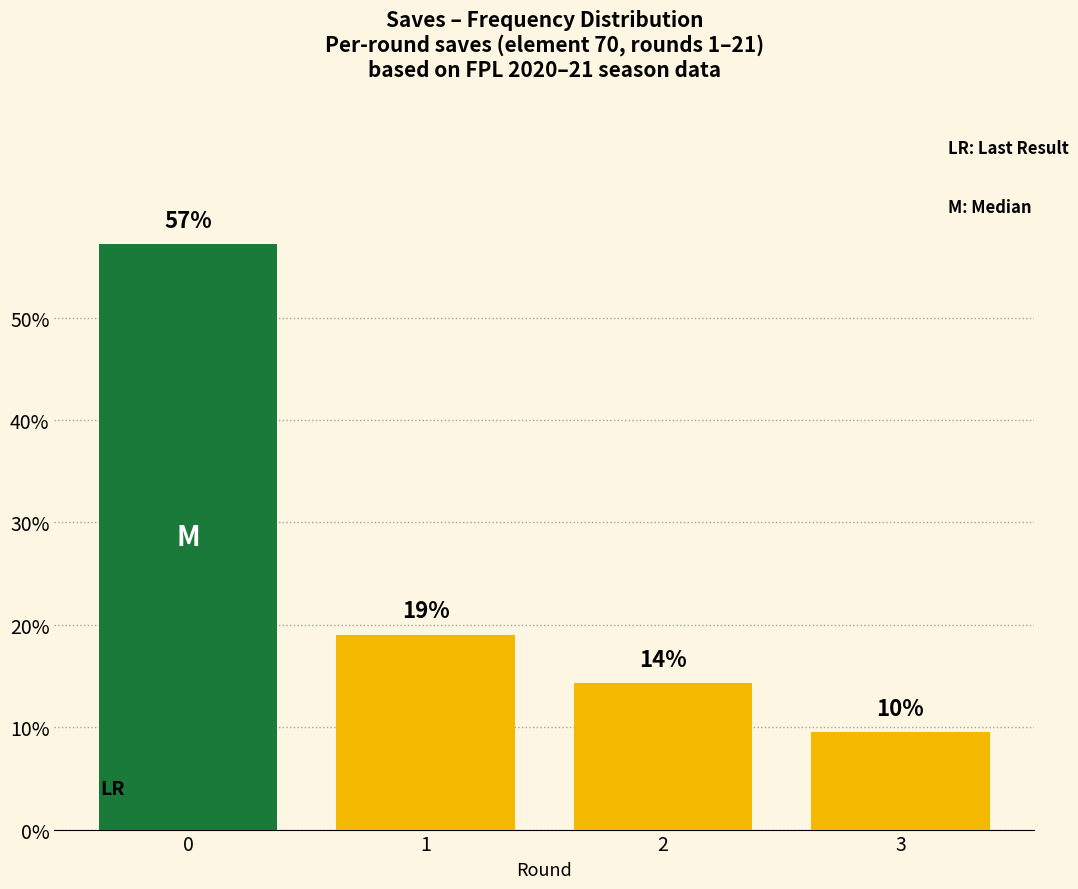

What is the difference between the values at 1 and 3?

9.5